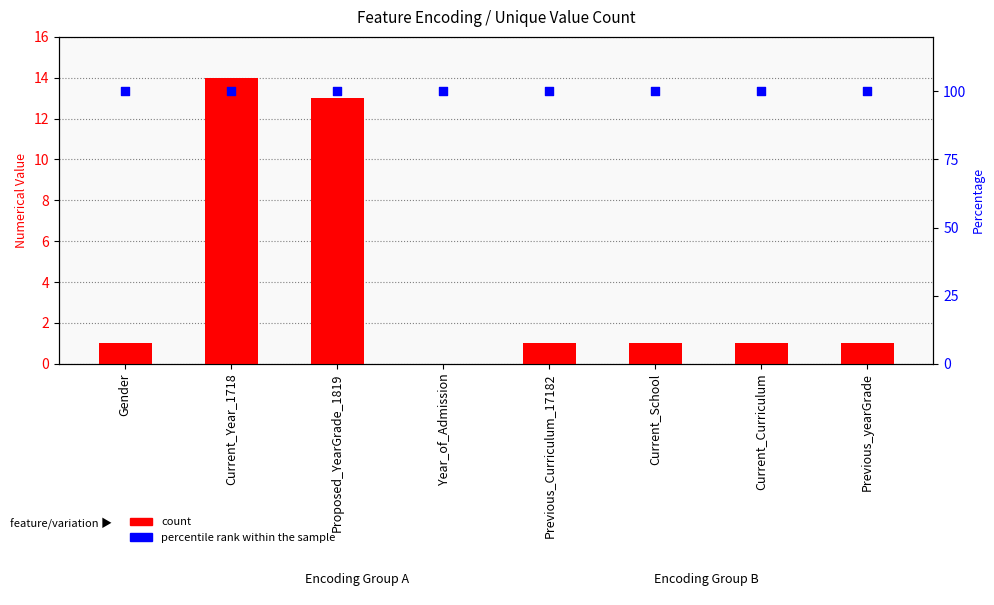

Which series reaches the maximum Y coordinate?

percentile rank within the sample